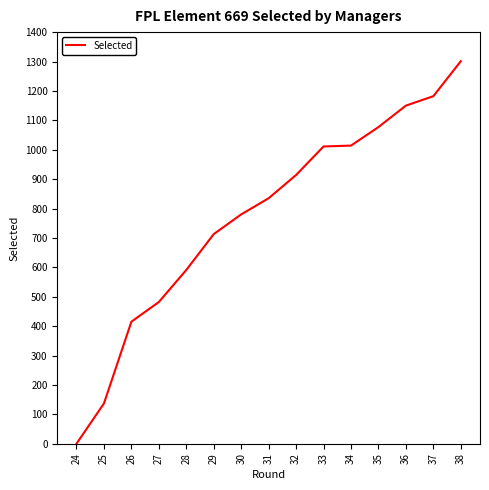

What is the change in value from 29 to 33?

+298